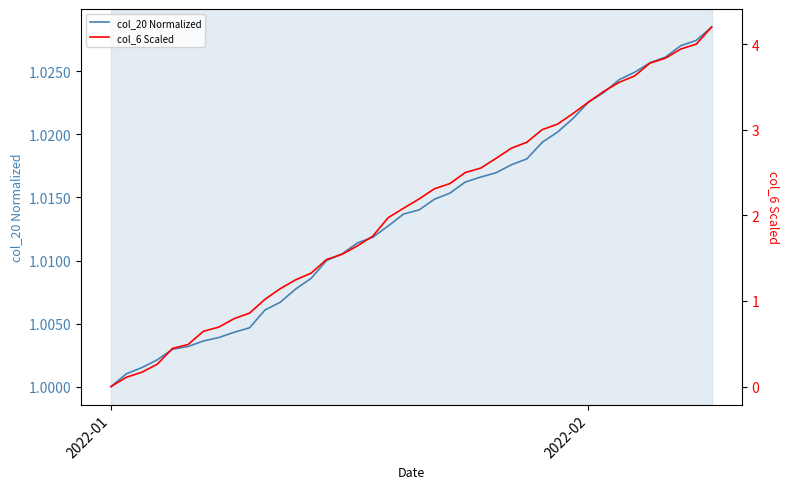

List the series in order of their overall mean, lowest first.

col_20 Normalized, col_6 Scaled